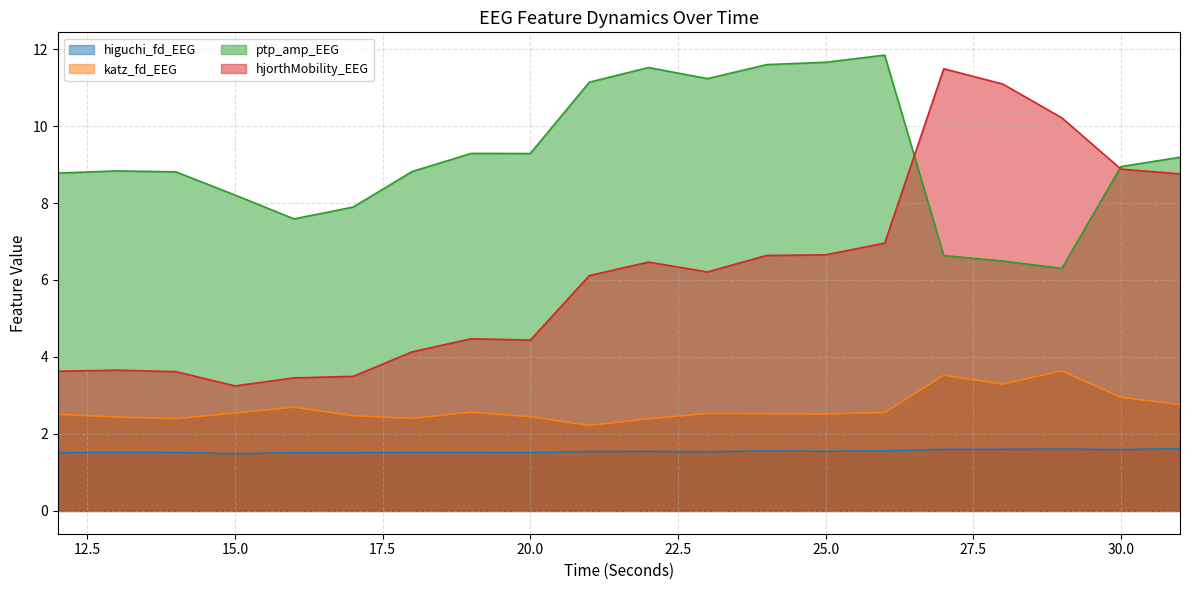

What are all the series names shown in the legend?

higuchi_fd_EEG, katz_fd_EEG, ptp_amp_EEG, hjorthMobility_EEG